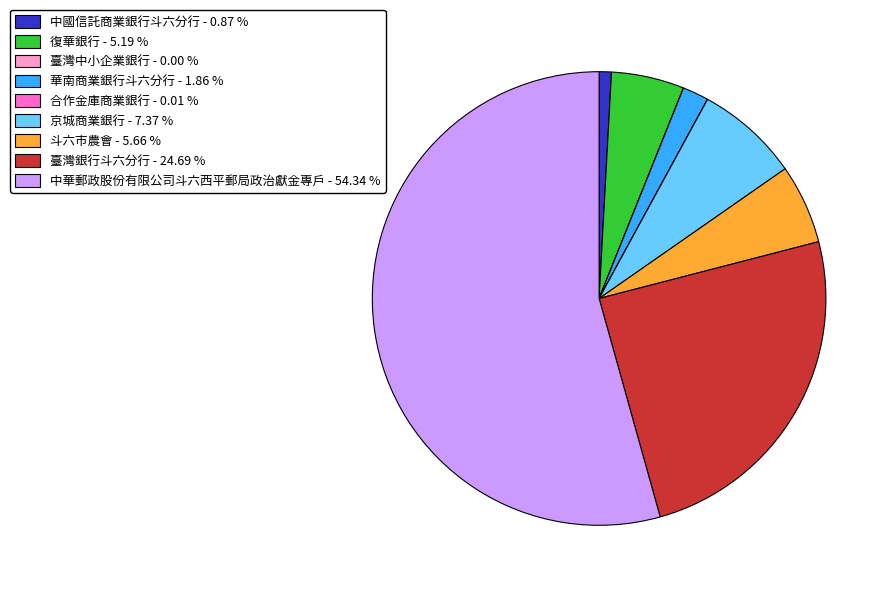

What is the ratio of the value at 臺灣銀行斗六分行 - 24.69 % to the value at 京城商業銀行 - 7.37 %?

3.3